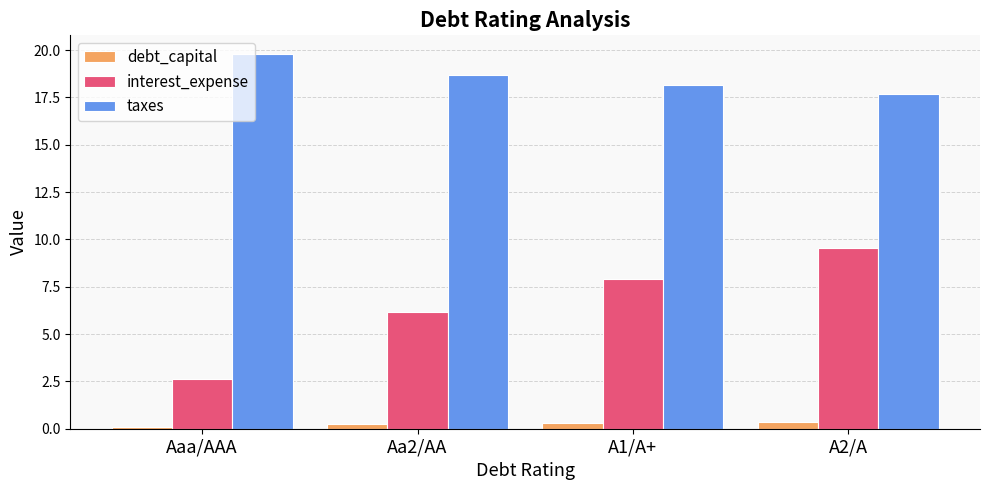

What is the sum of all debt_capital values?

1.1